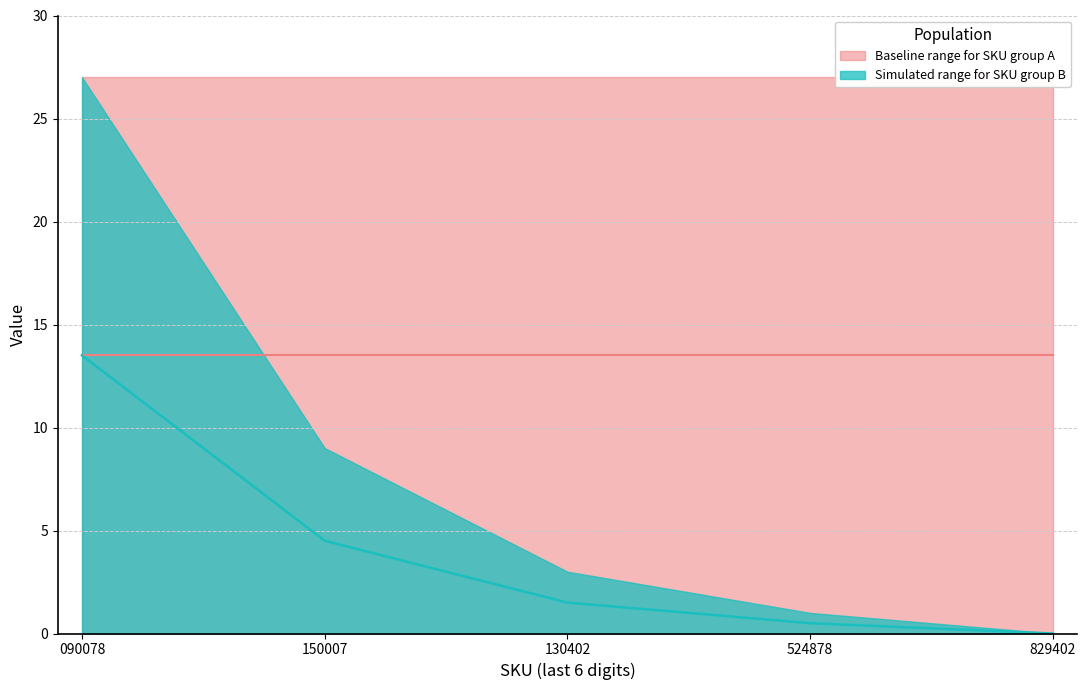

What is the change in value from 090078 to 524878?

-13.0